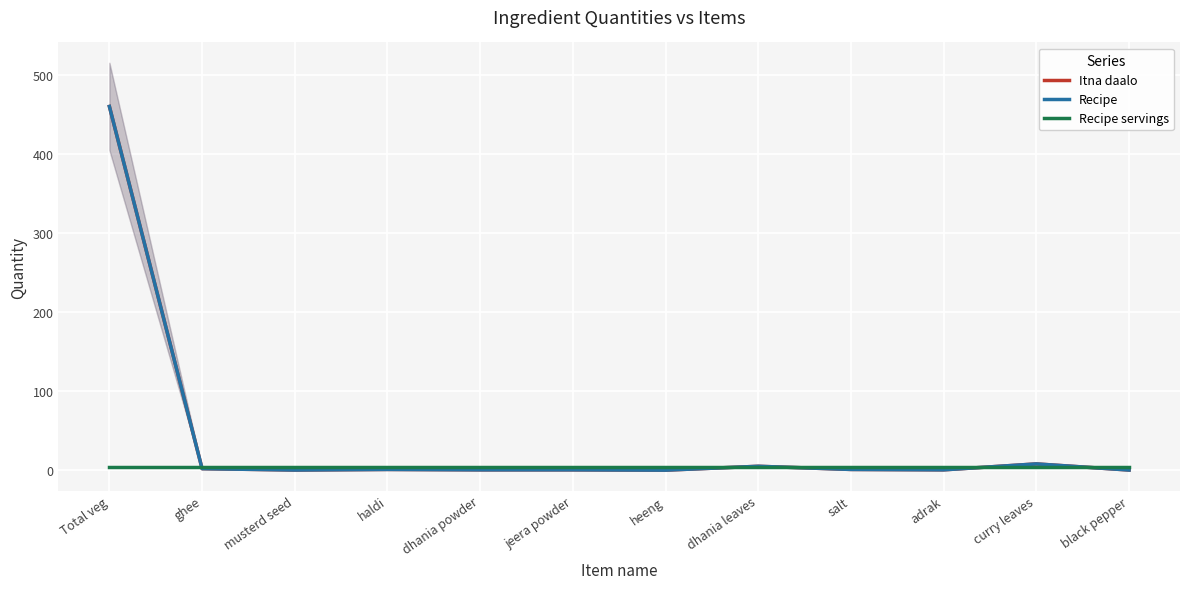

What is the sum of all Itna daalo values?

479.1